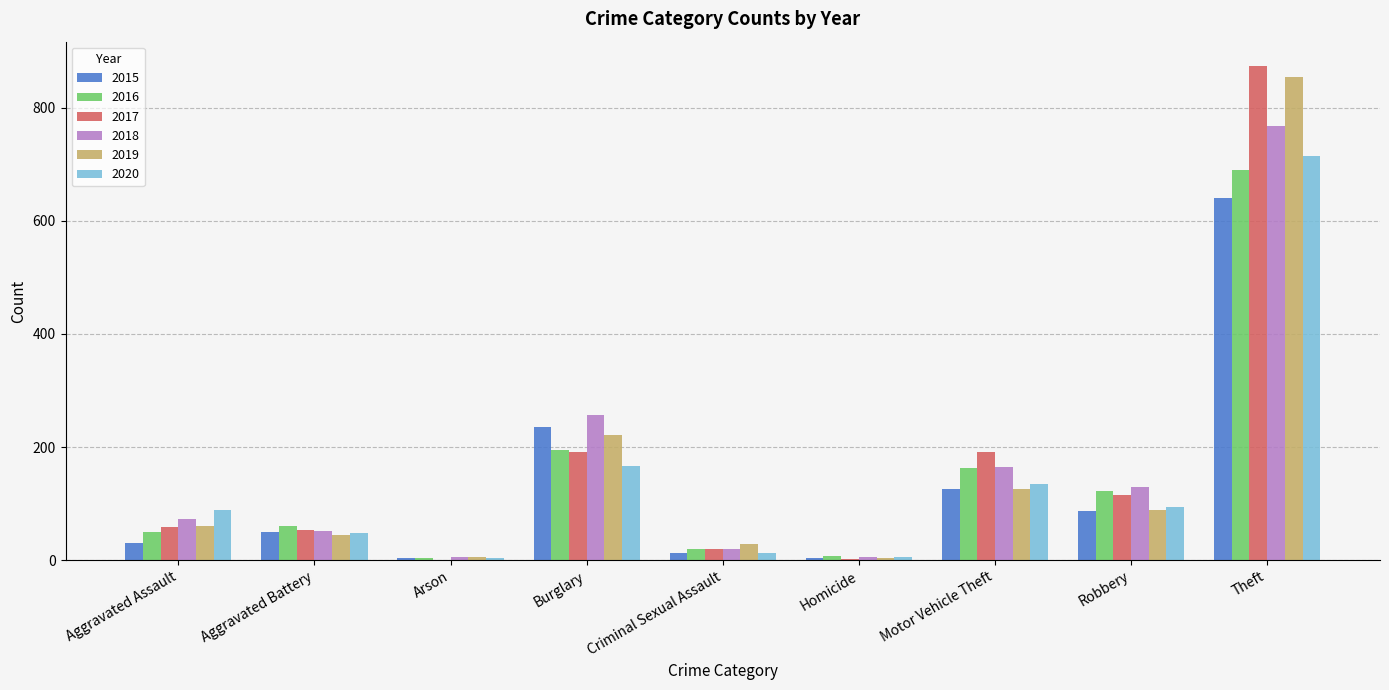

The value of 2018 at Theft is 767. True or false?

True